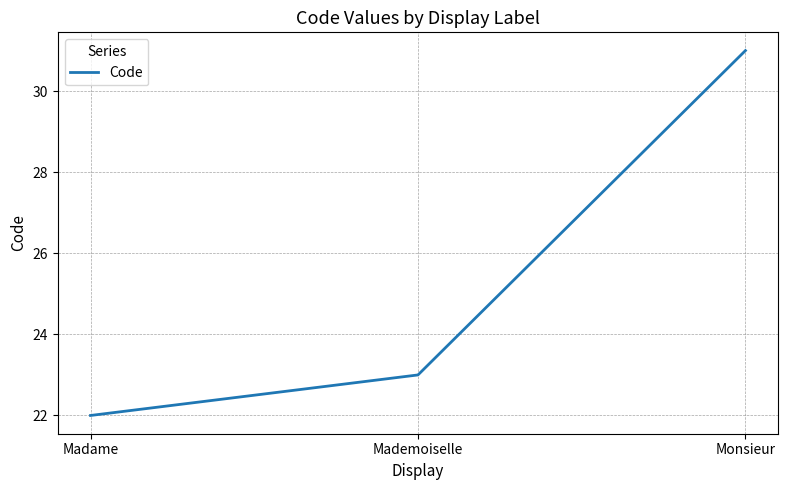

Rank the categories by value from highest to lowest.

Monsieur, Mademoiselle, Madame